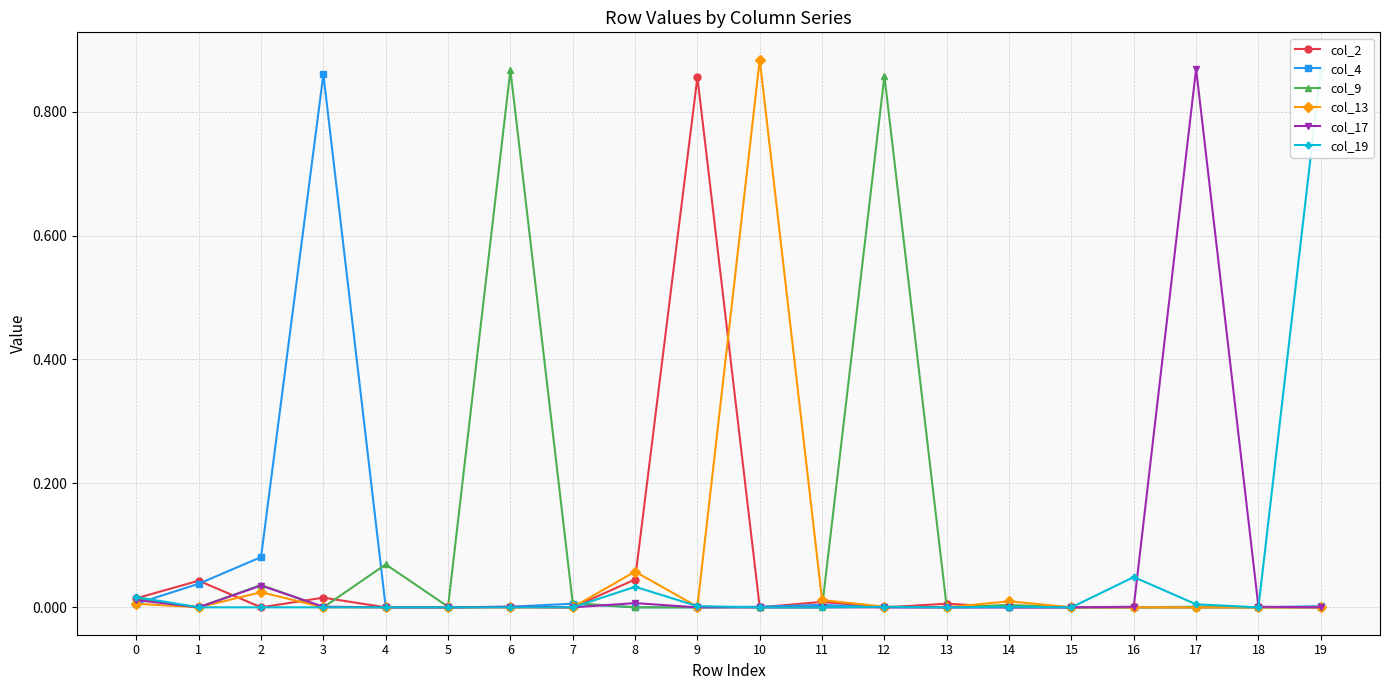

Where is the first local maximum for col_19?

8